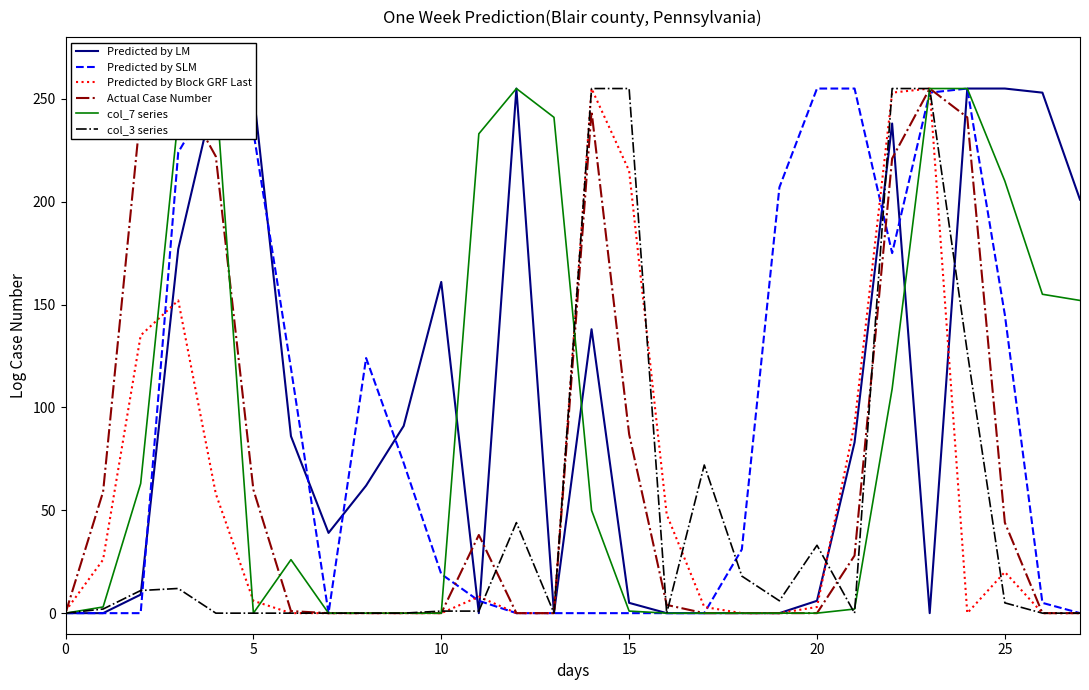

Where is Predicted by SLM nearest to the value 127?

8